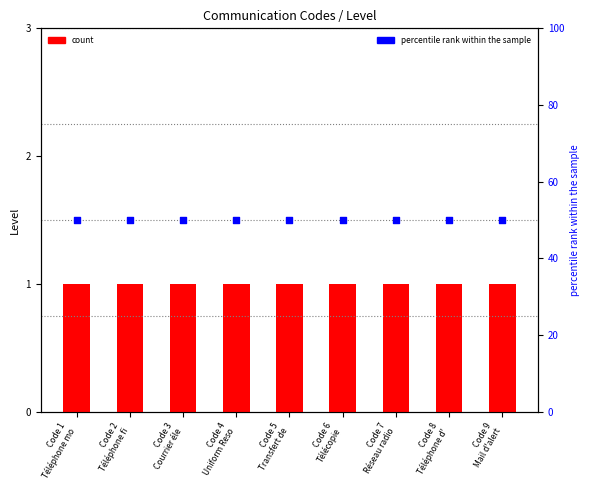

Which series reaches the maximum Y coordinate?

percentile rank within the sample